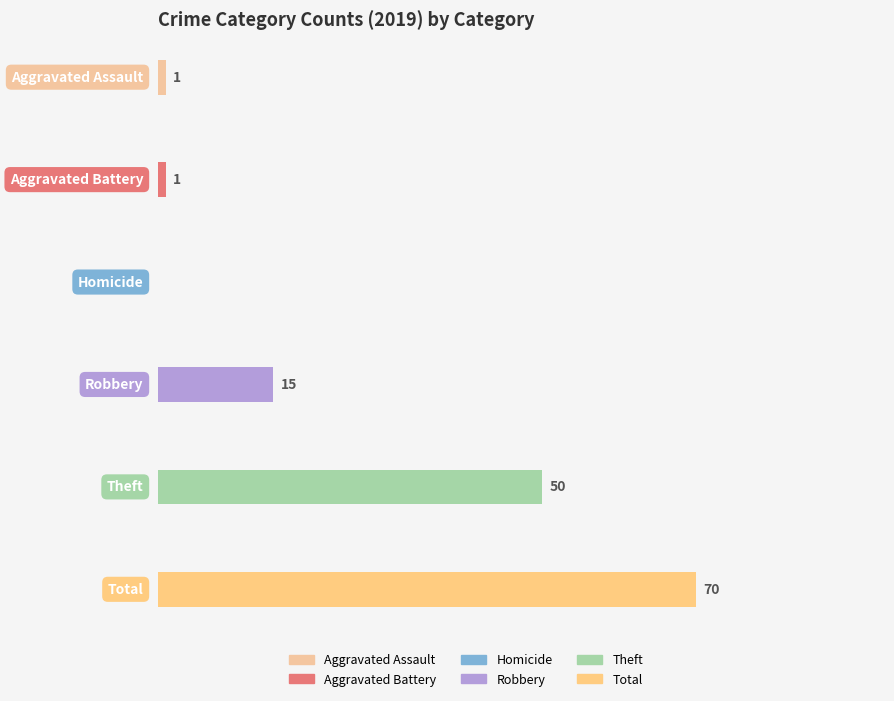

Count the number of data series in this chart.

6